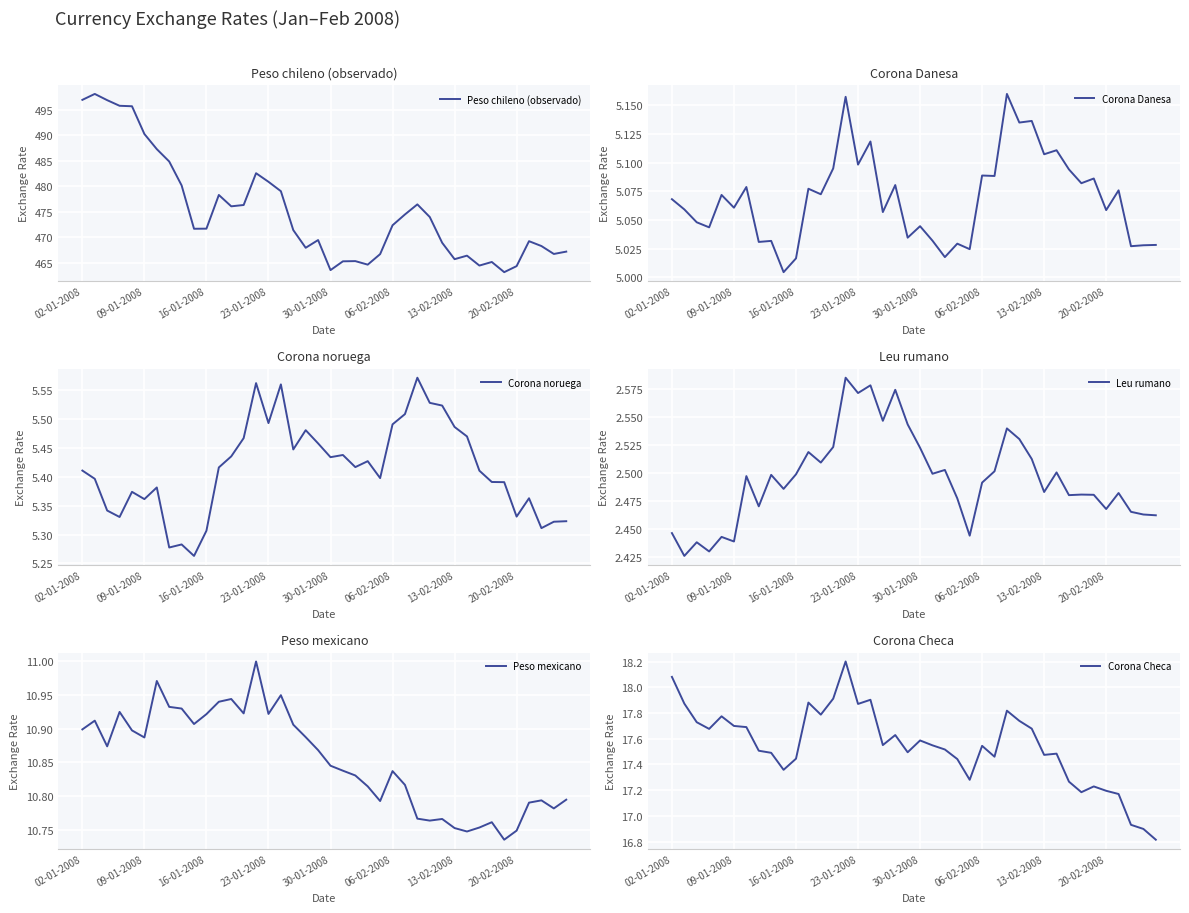

The Leu rumano series shows 3.7 at 30-01-2008. True or false?

False